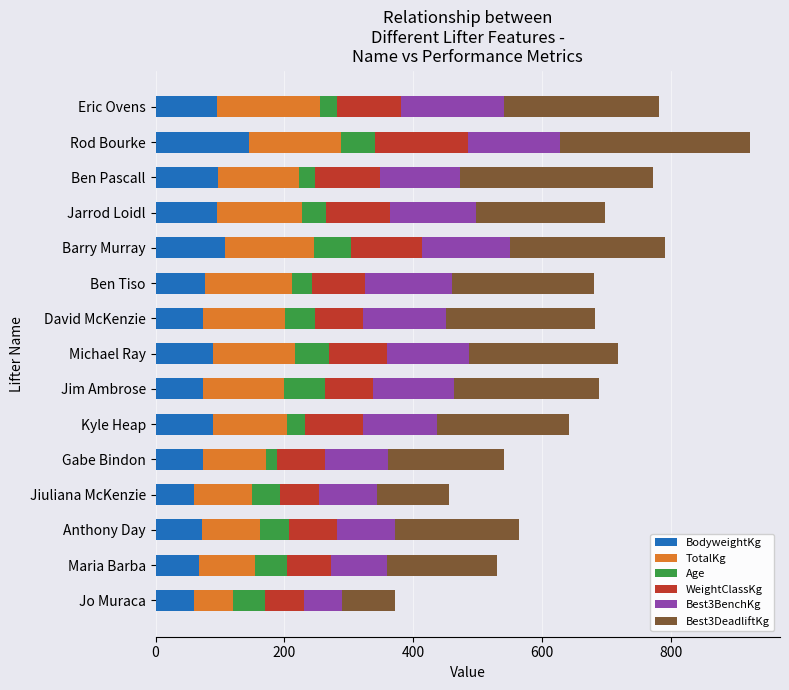

Which category has the highest value in the BodyweightKg series?

Rod Bourke